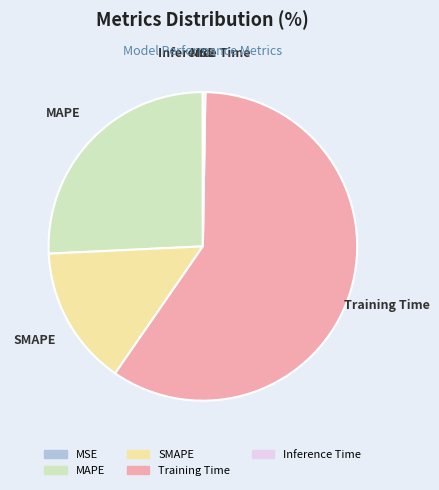

Is there any slice that represents more than half of the pie?

Yes